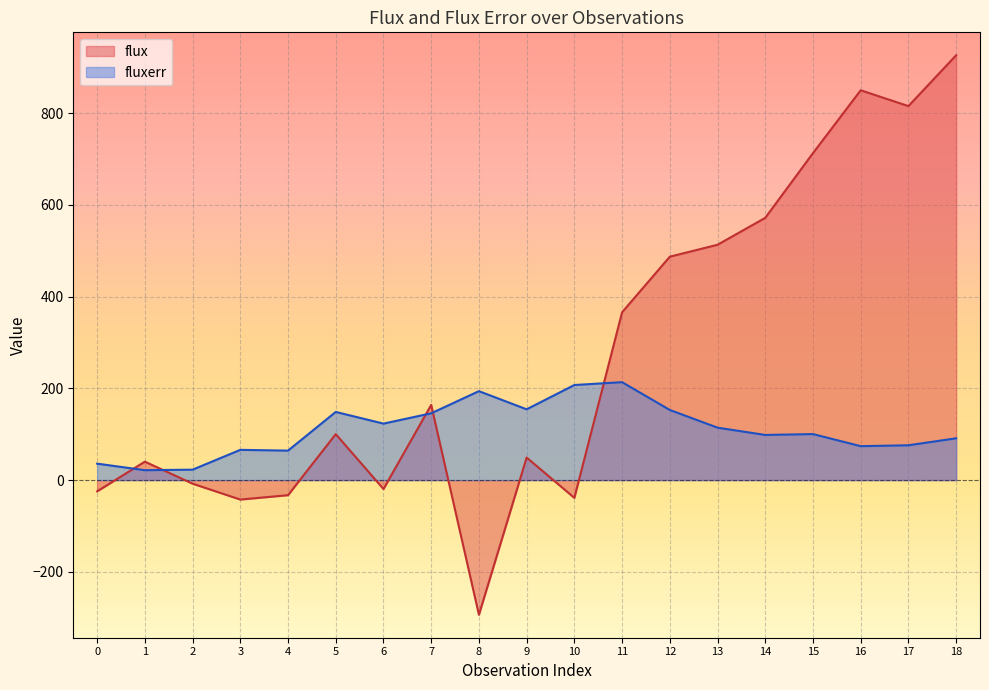

Rank the series at 4 from lowest to highest value.

flux, fluxerr